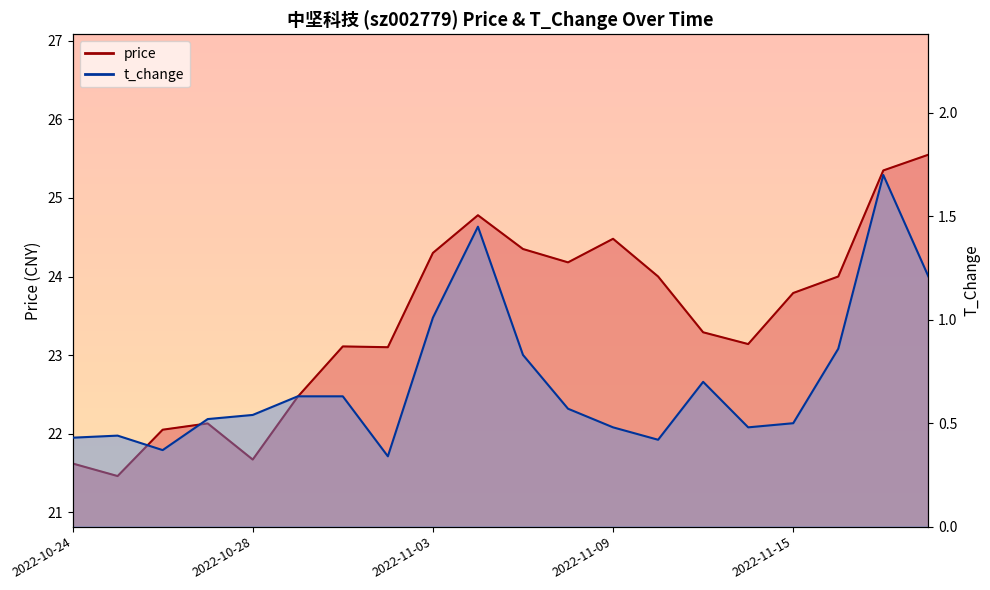

What is the sum of all t_change values?

14.1